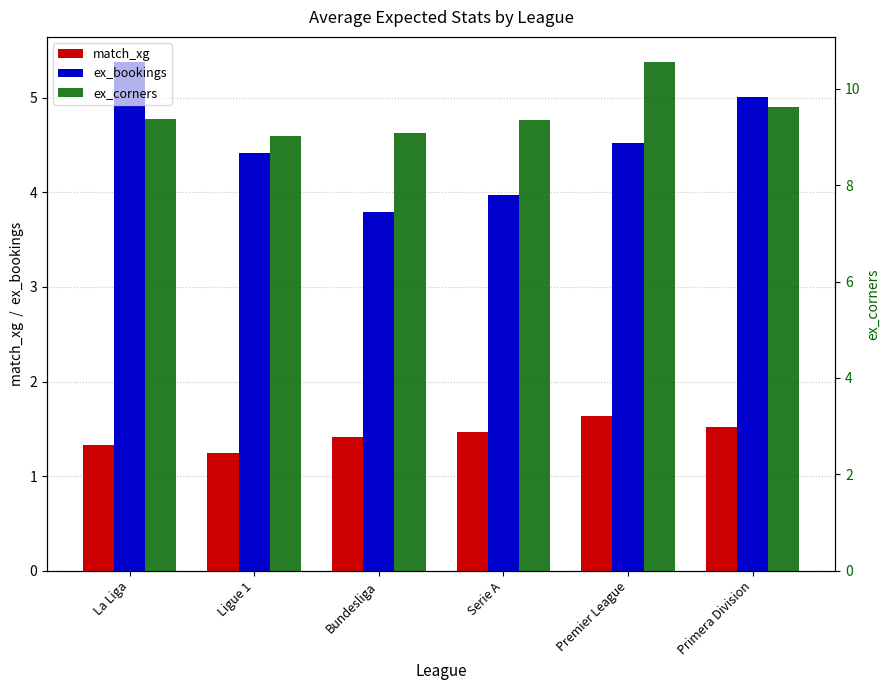

Is the value of ex_corners at Ligue 1 greater than the value of match_xg at Serie A?

Yes